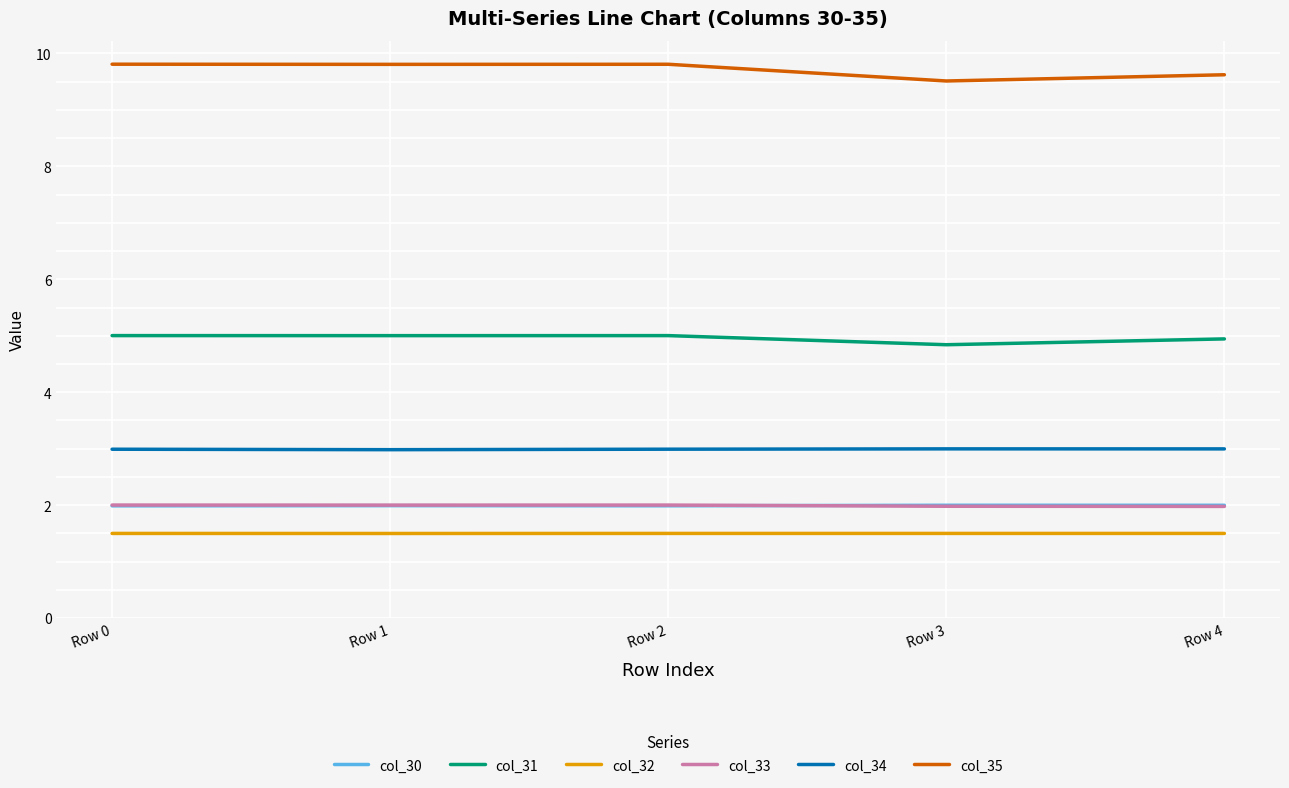

Is the value of col_32 at Row 2 greater than the value of col_31 at Row 4?

No